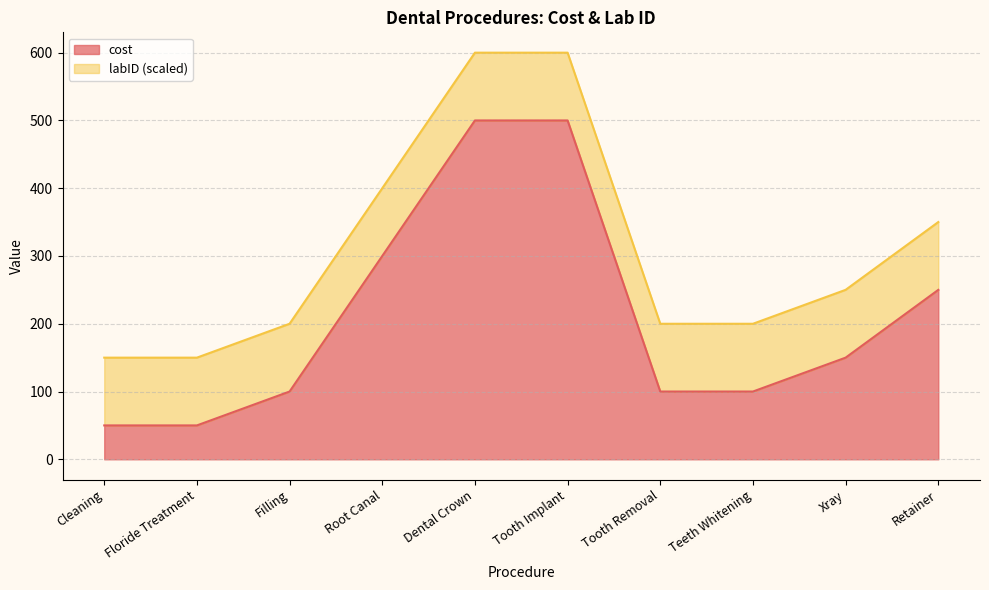

True or false: there are more than 1 points higher than both neighbors.

False